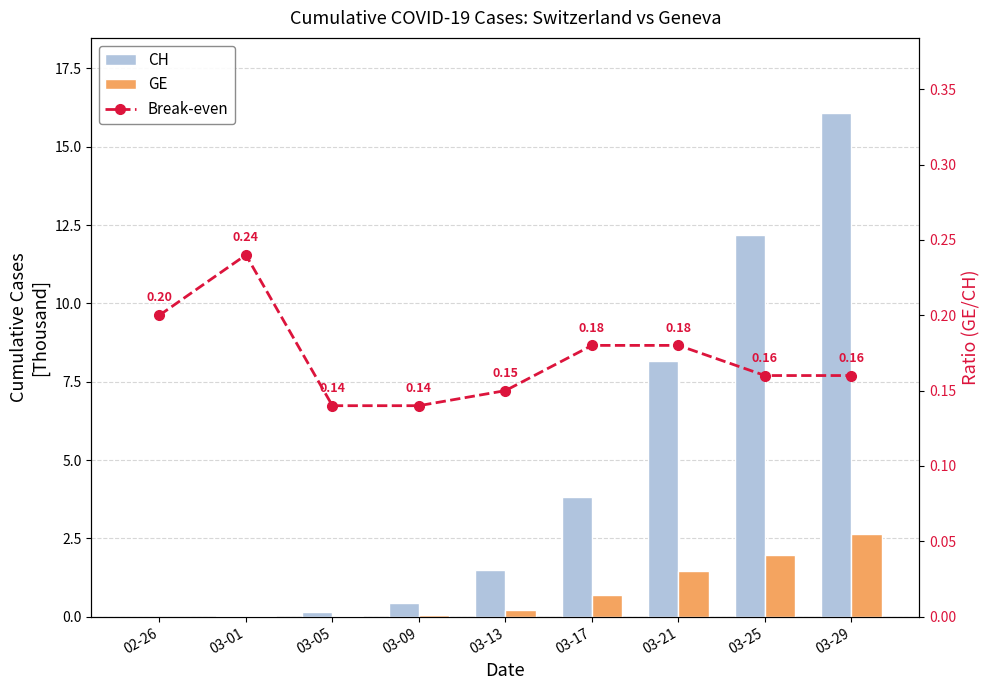

Which series changed the most between 03-01 and 03-05?

CH